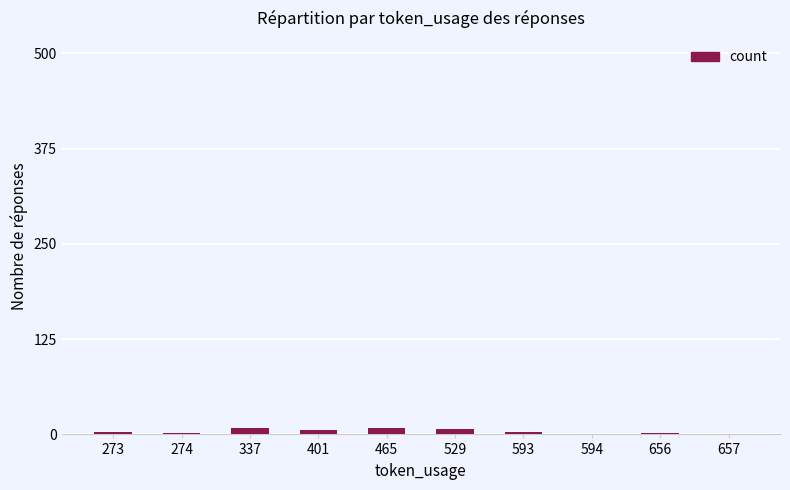

Between 465 and 656, which is larger?

465